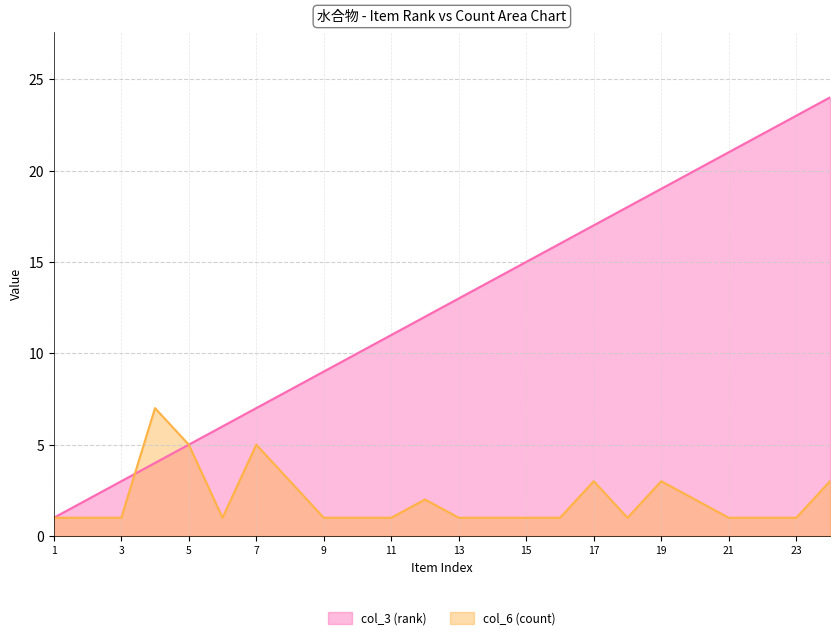

Rank the categories by col_3 (rank) value from lowest to highest.

1, 2, 3, 4, 5, 6, 7, 8, 9, 10, 11, 12, 13, 14, 15, 16, 17, 18, 19, 20, 21, 22, 23, 24